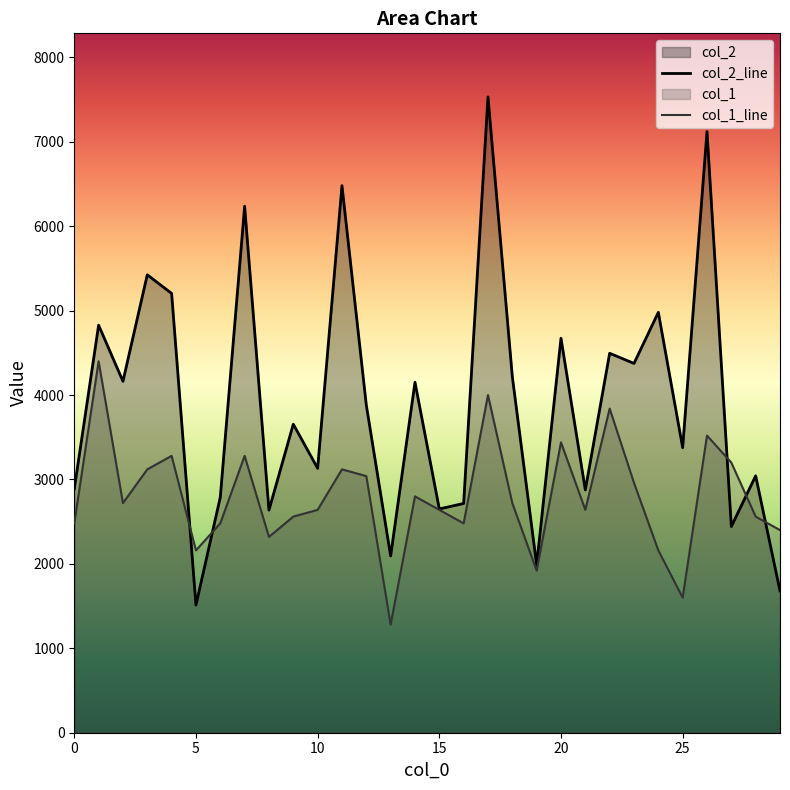

Which has a higher value, 3 or 17?

17